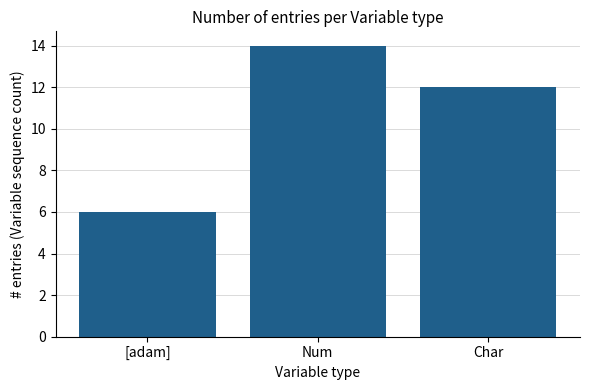

What position from the right is Num?

2